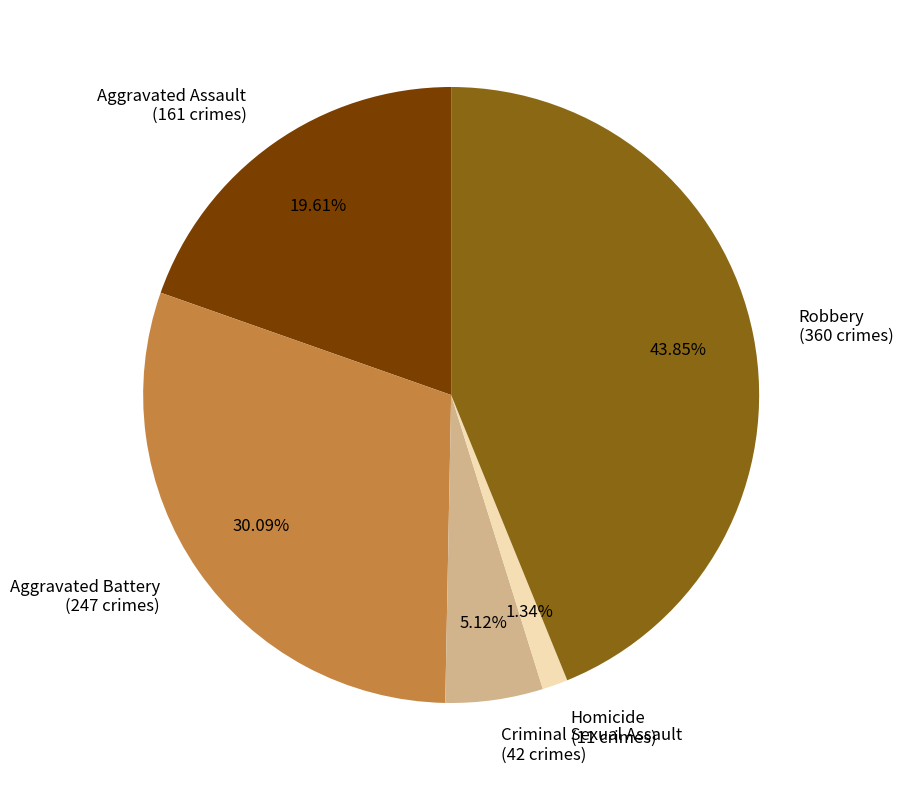

Approximately how many times larger is the value at Robbery compared to Homicide?

32.7